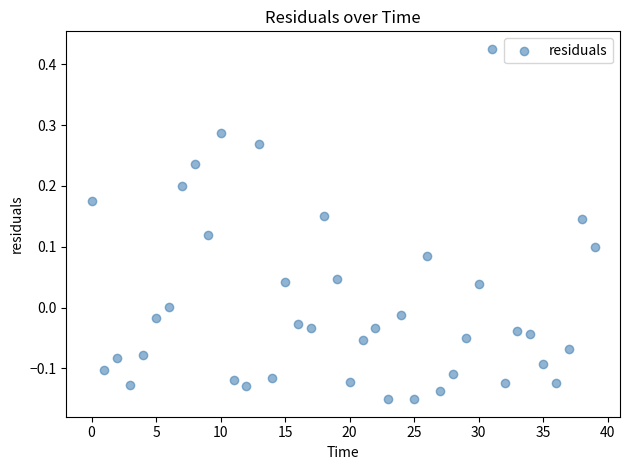

What is the range of Y values (max minus min)?

0.6